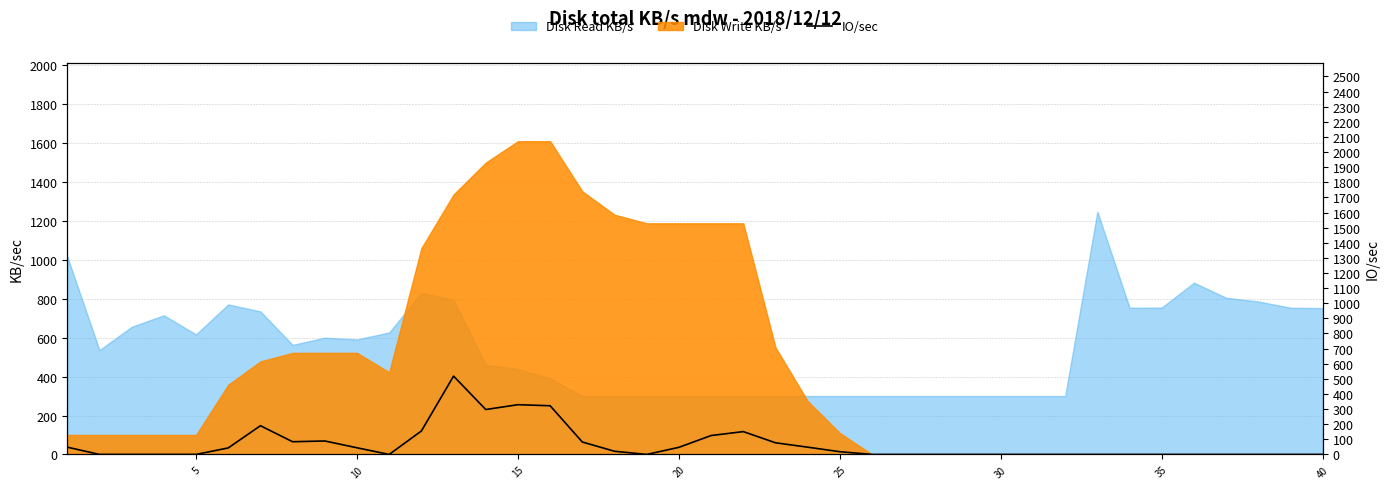

True or false: the data shows 322 at 15.

True